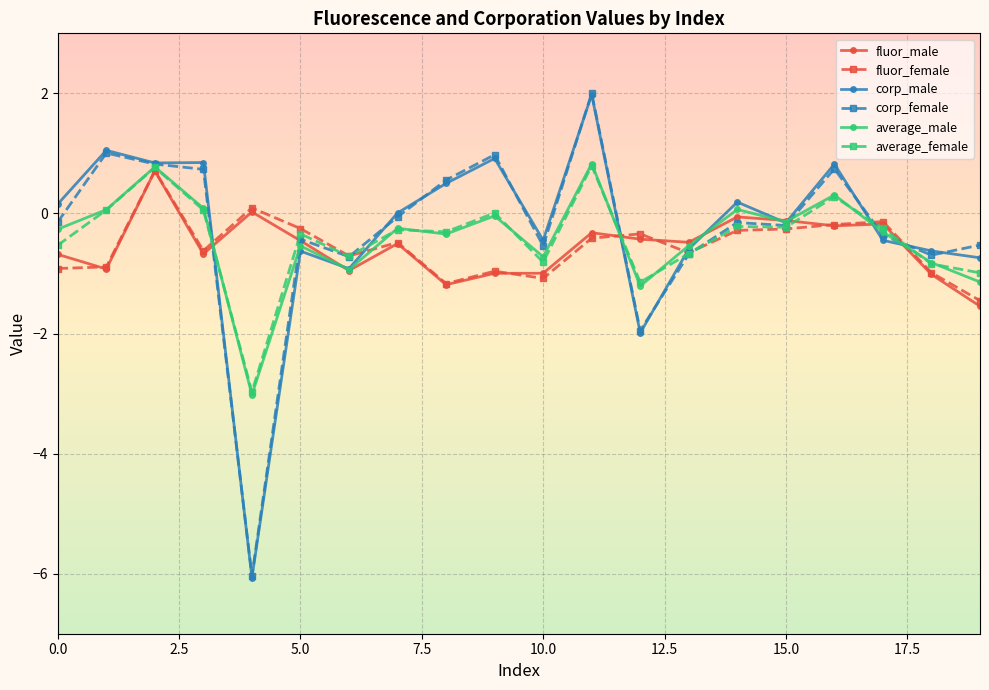

What is the lowest value of the fluor_female series?

-1.5